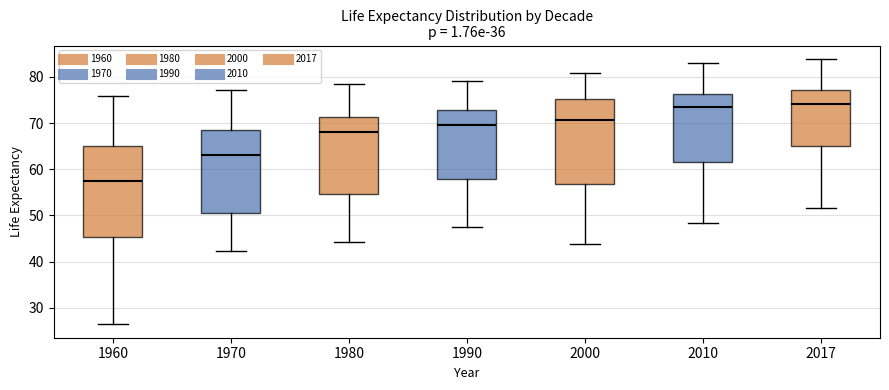

Where does the upper whisker of the box at x = 2000 end on the y-axis? The values are not printed on the chart, so give them approximately, as read against the axis.

81